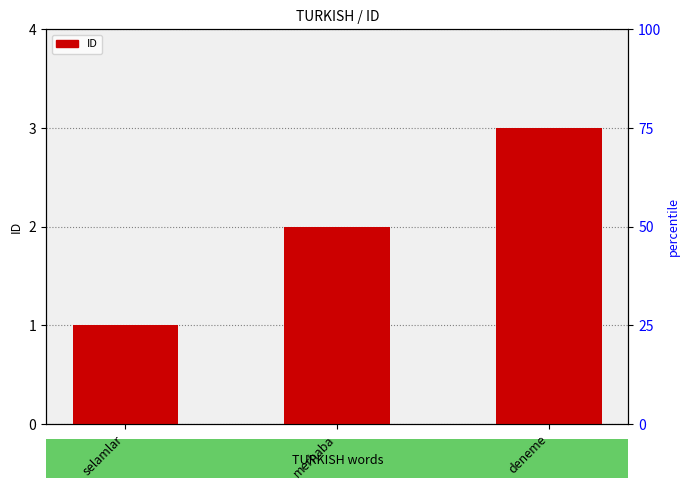

List the labels in order of value, largest first.

deneme, merhaba, selamlar